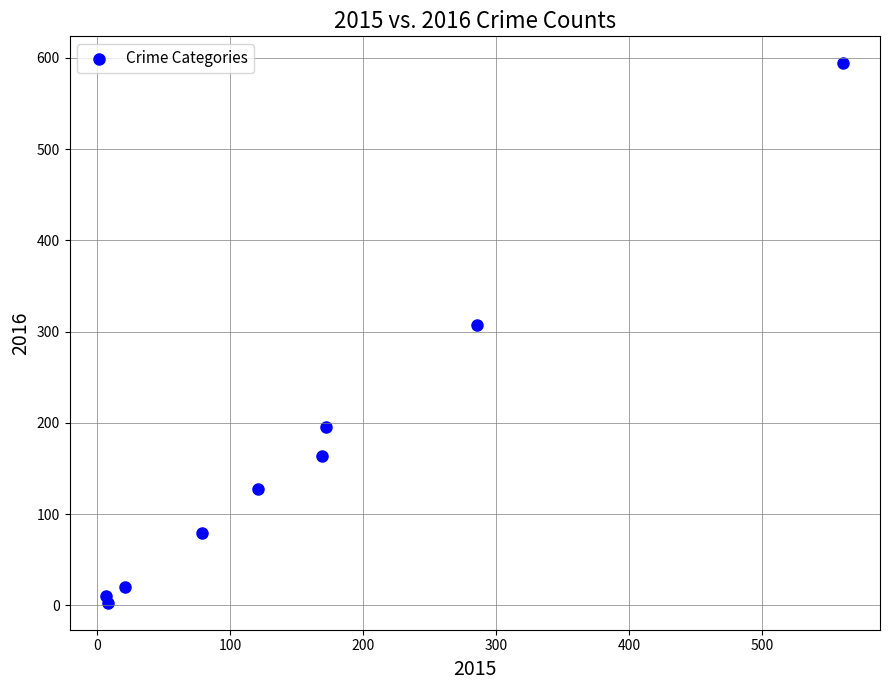

What is the range of Y values (max minus min)?

591